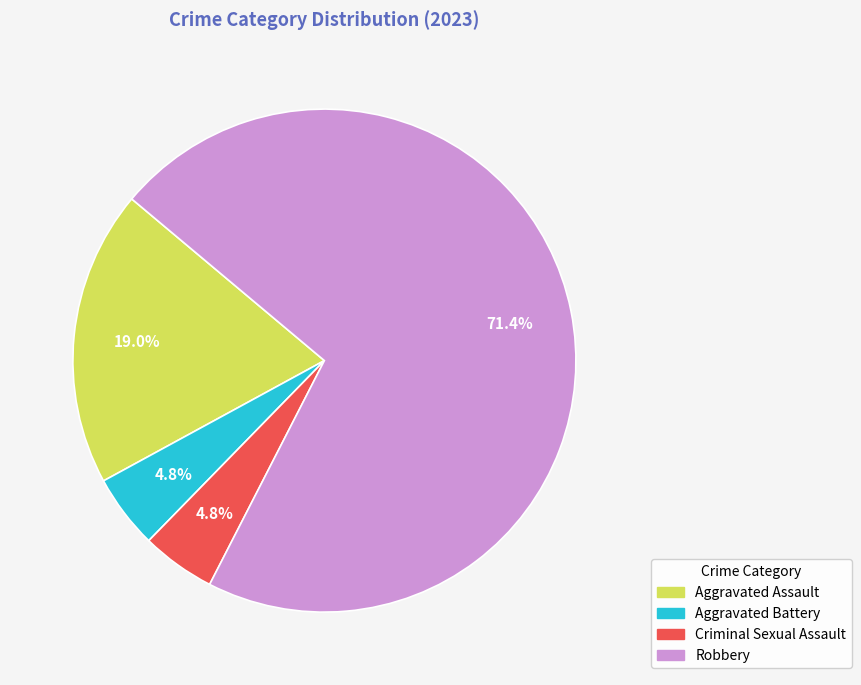

How much of the chart is everything except Aggravated Assault?

81.0%